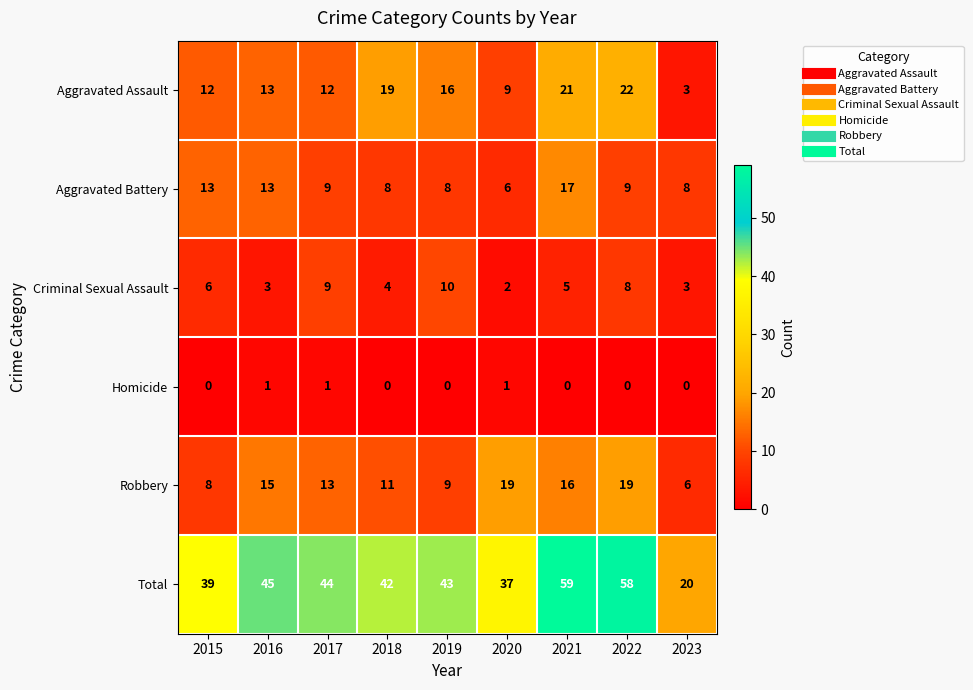

What is the highest value of the Robbery series?

19